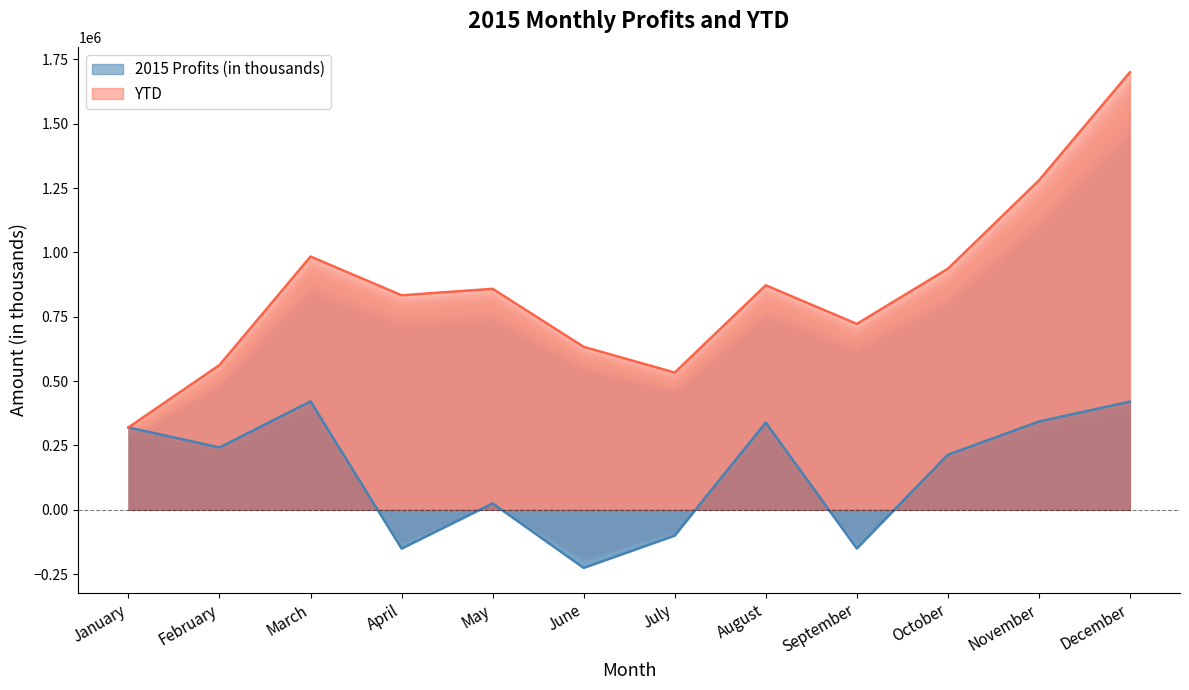

Which category has the lowest value in the YTD series?

January